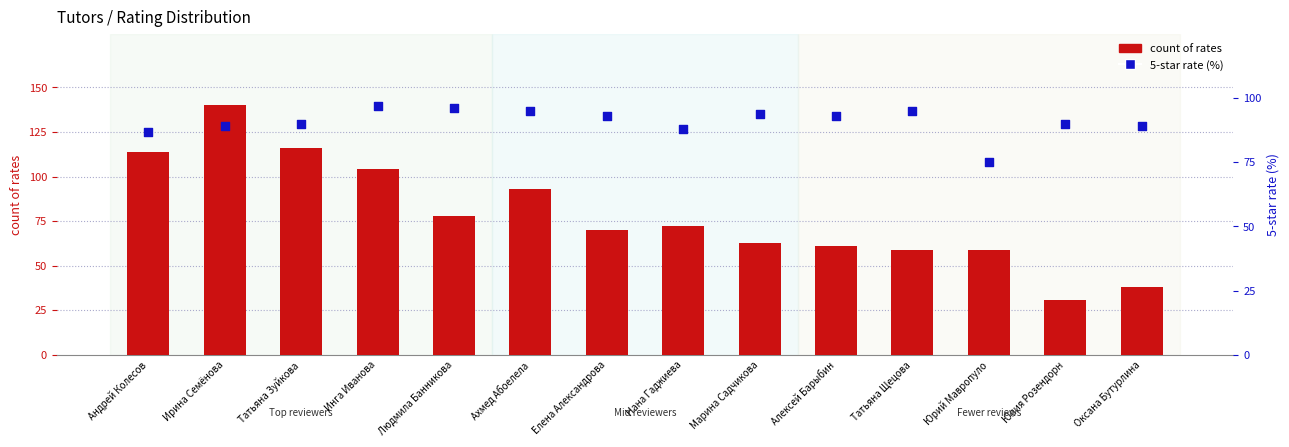

What is the total value across all series at Алексей Барыбин?

154